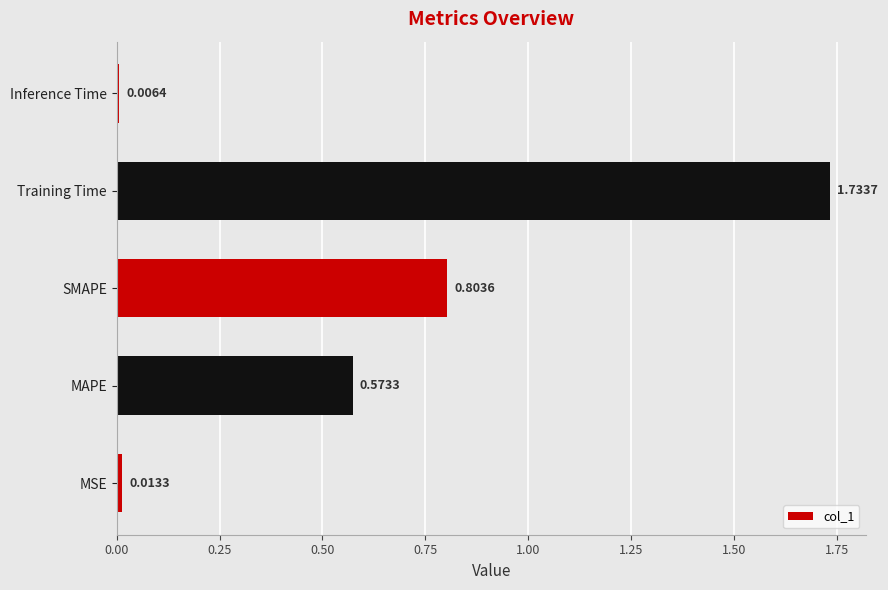

Where is the data nearest to the value 0?

Inference Time